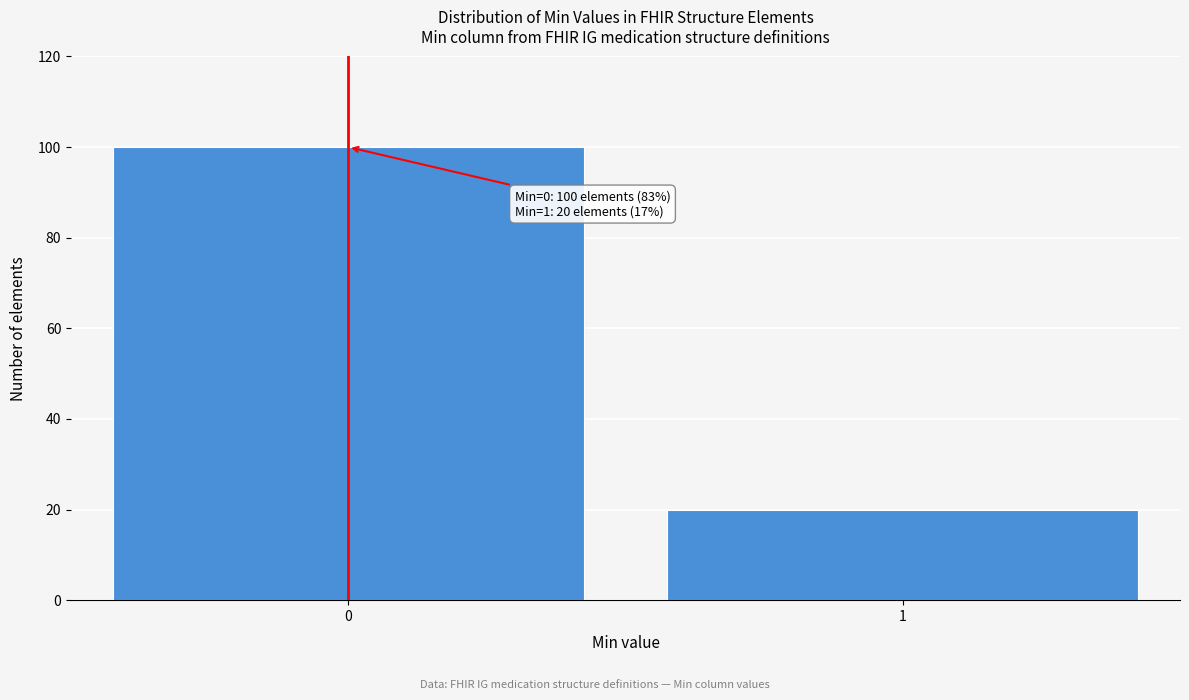

Reading left to right, extract all data points from this chart.

100	20